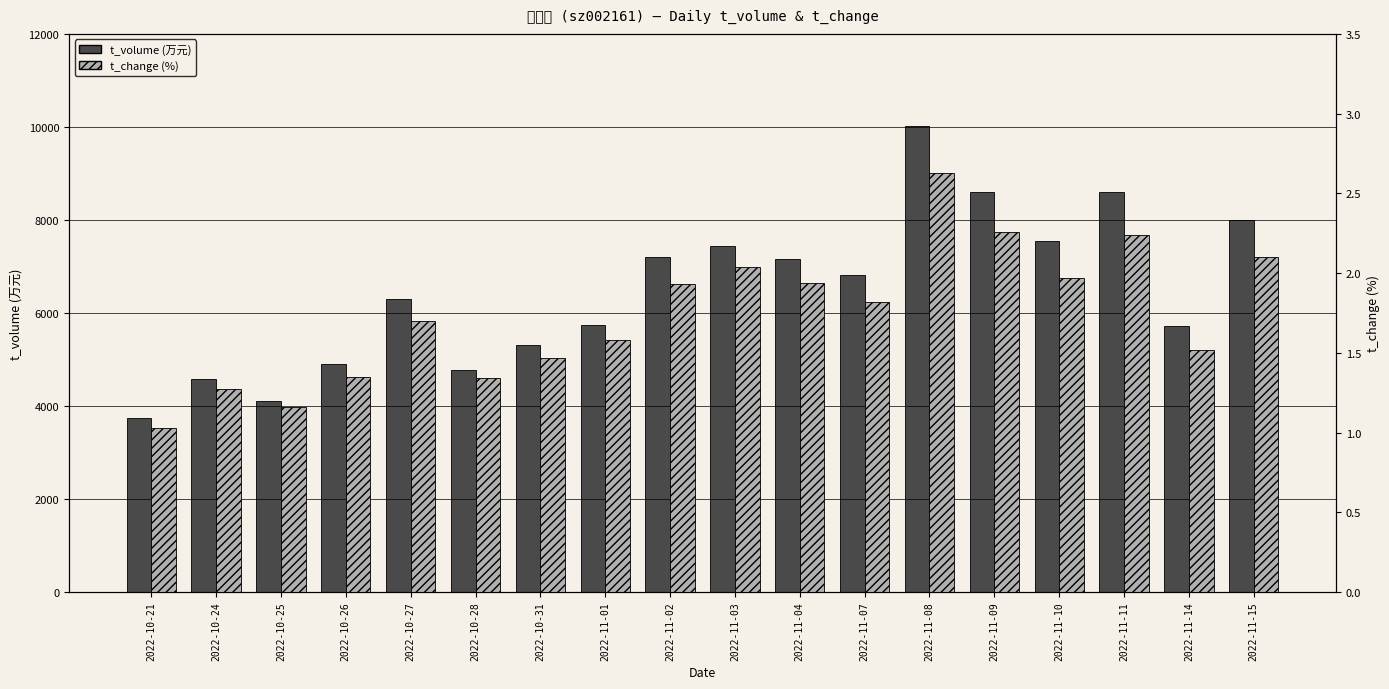

Rank the categories by t_volume value from lowest to highest.

2022-10-21, 2022-10-25, 2022-10-24, 2022-10-28, 2022-10-26, 2022-10-31, 2022-11-14, 2022-11-01, 2022-10-27, 2022-11-07, 2022-11-04, 2022-11-02, 2022-11-03, 2022-11-10, 2022-11-15, 2022-11-11, 2022-11-09, 2022-11-08